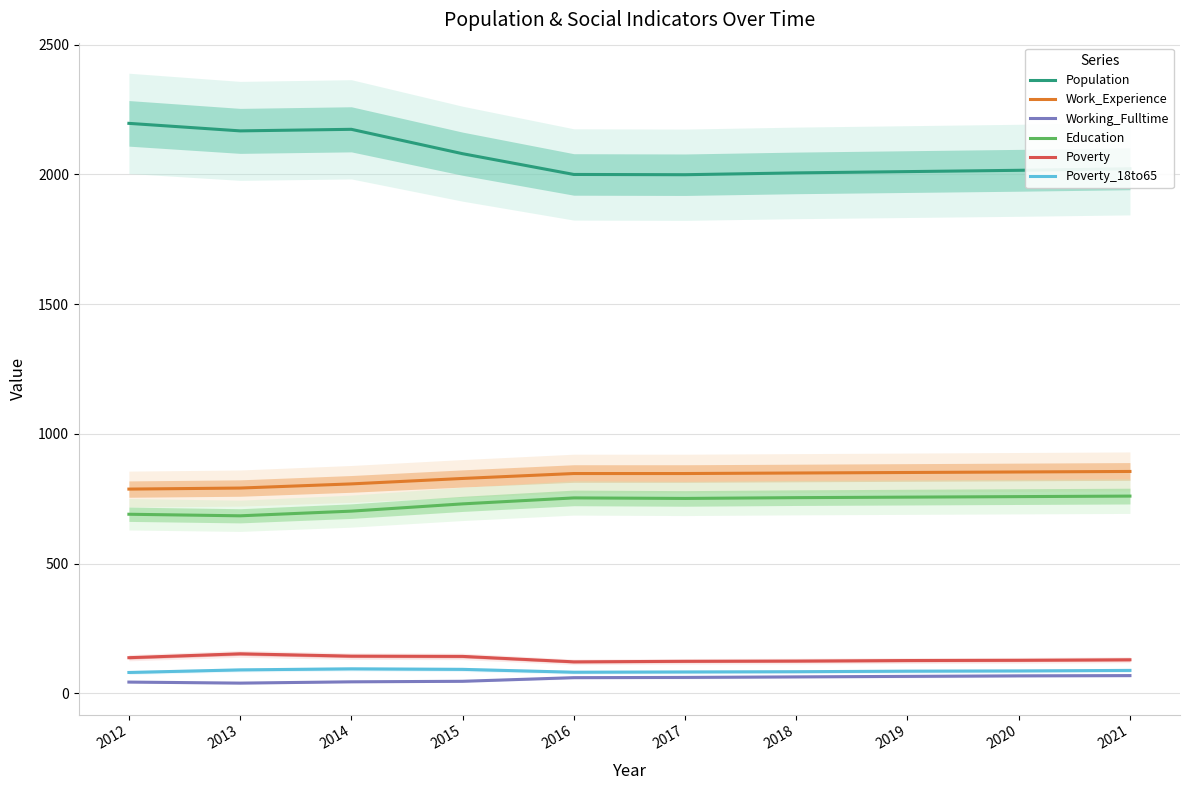

What are all the series names shown in the legend?

Population, Work_Experience, Working_Fulltime, Education, Poverty, Poverty_18to65